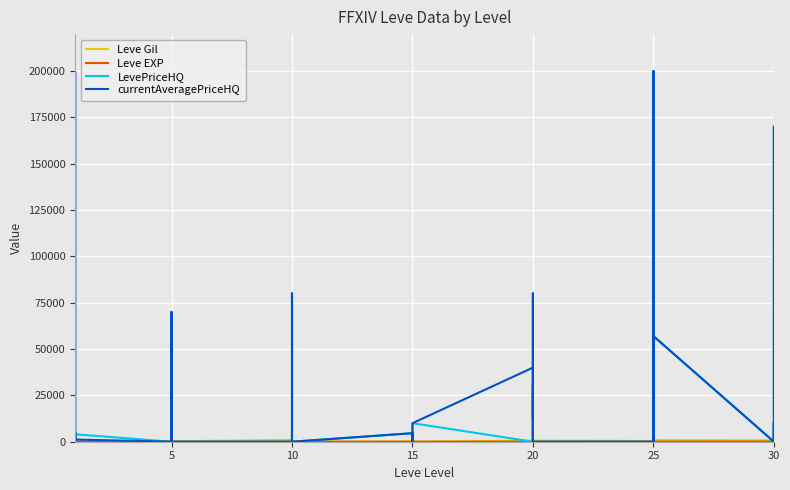

What is the total value across all series at 25?

5508